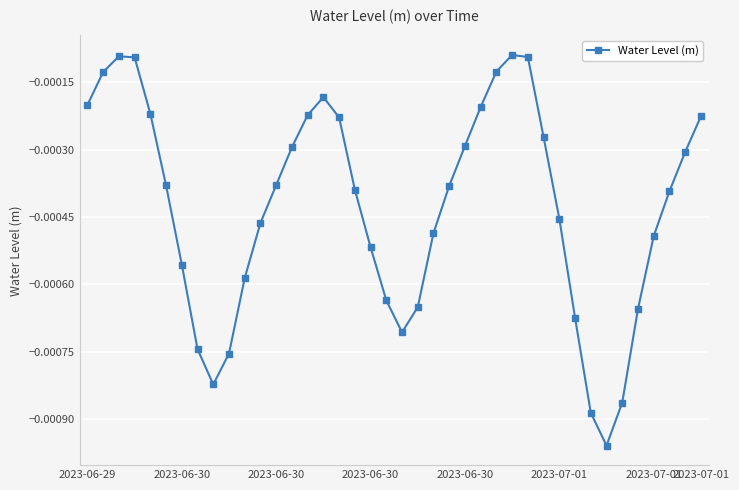

How many points are lower than both their immediate neighbors (excluding endpoints)?

3